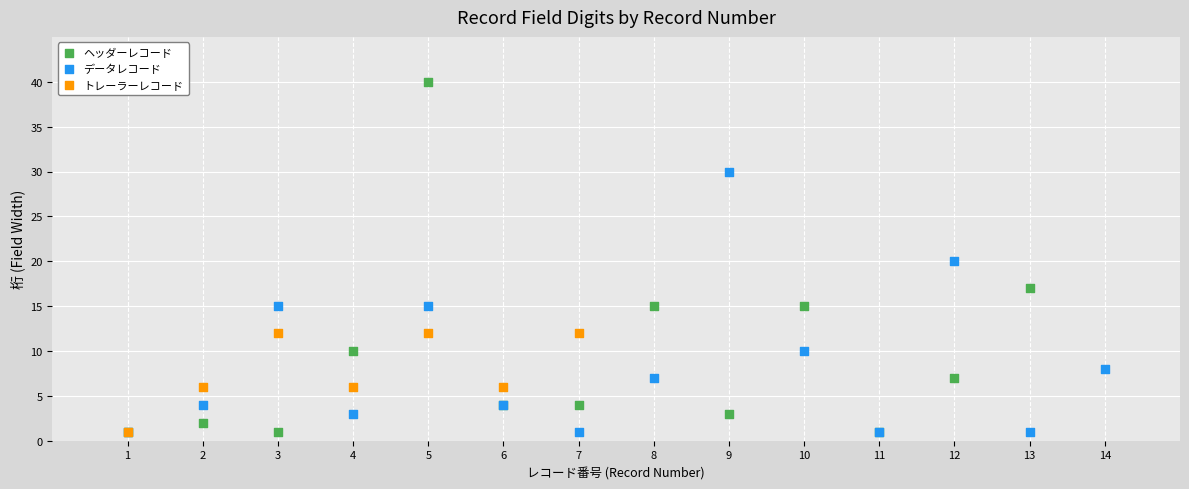

Which series has the largest Y range (max minus min)?

ヘッダーレコード